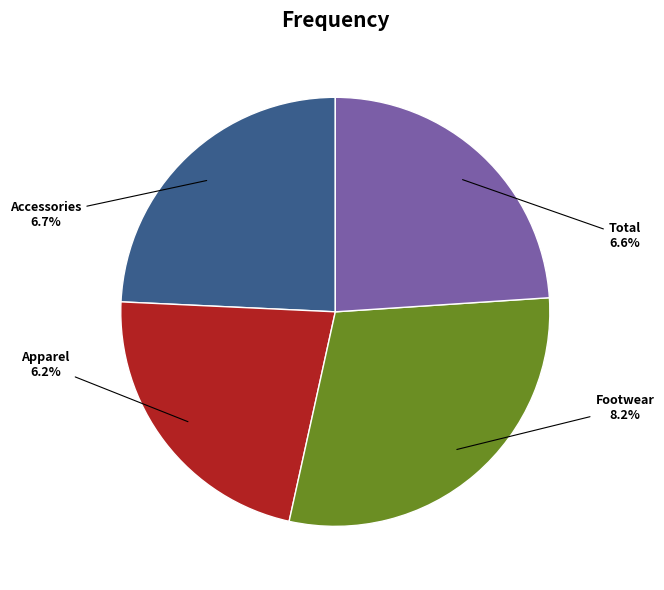

To the nearest percent, what is the average slice percentage?

25%